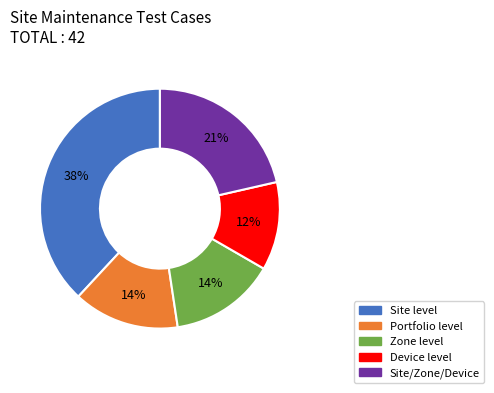

Is the sum of Site level and Zone level greater than half?

Yes